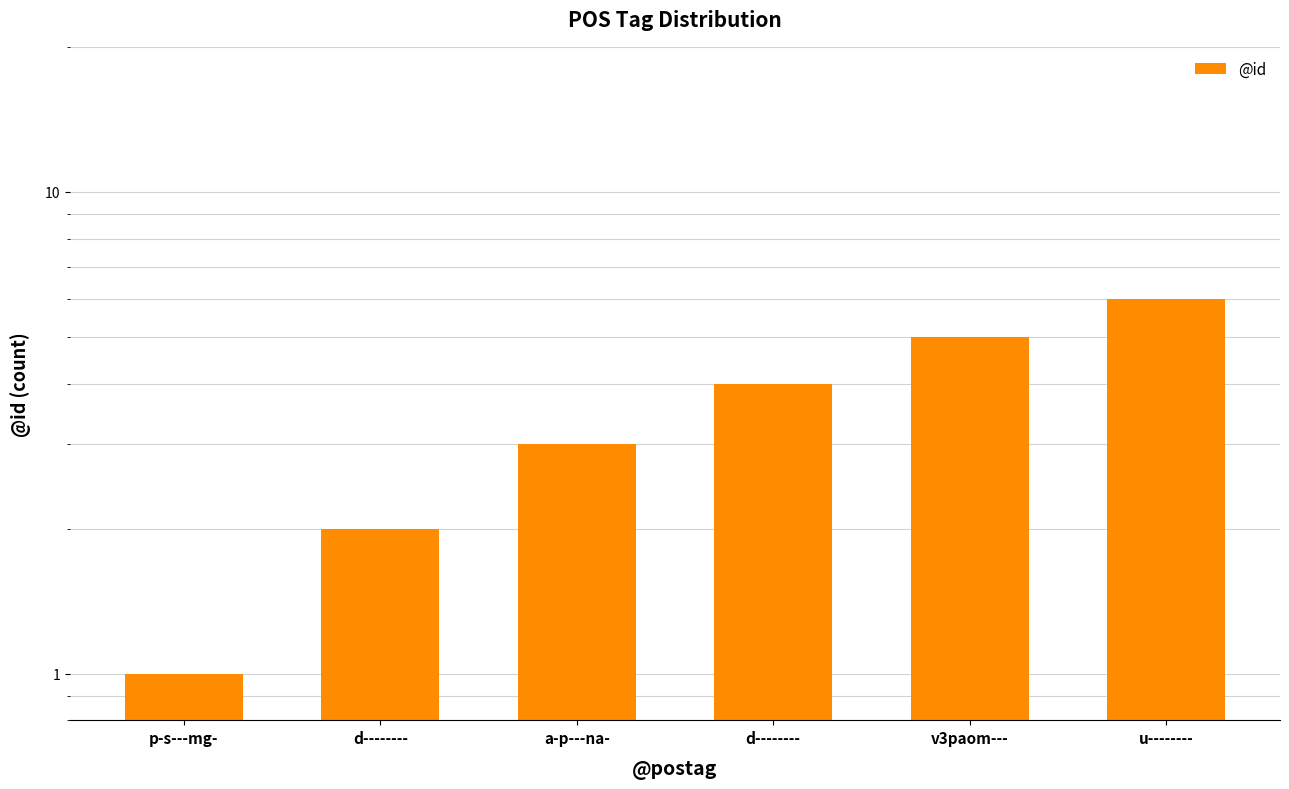

What is the value of the 4th bar from the left?

2